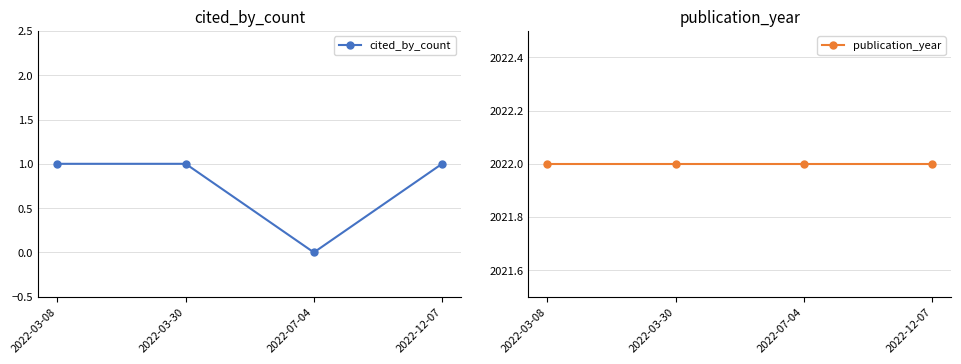

True or false: cited_by_count has more than 2 points higher than both neighbors.

False